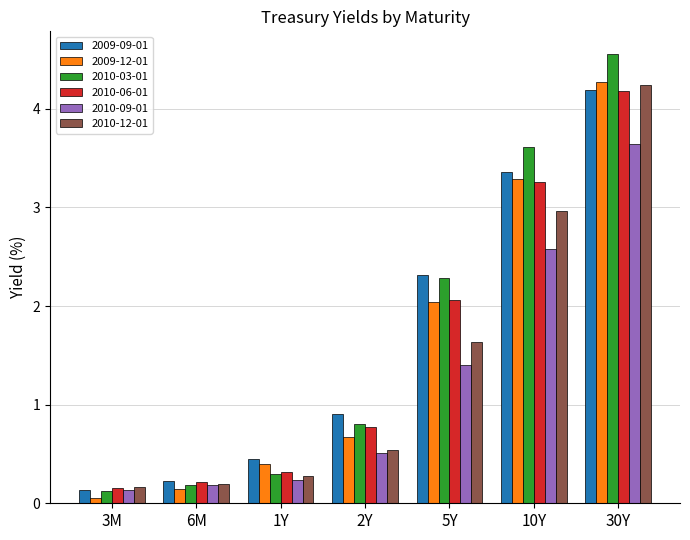

What is the total value across all series at 1Y?

2.0